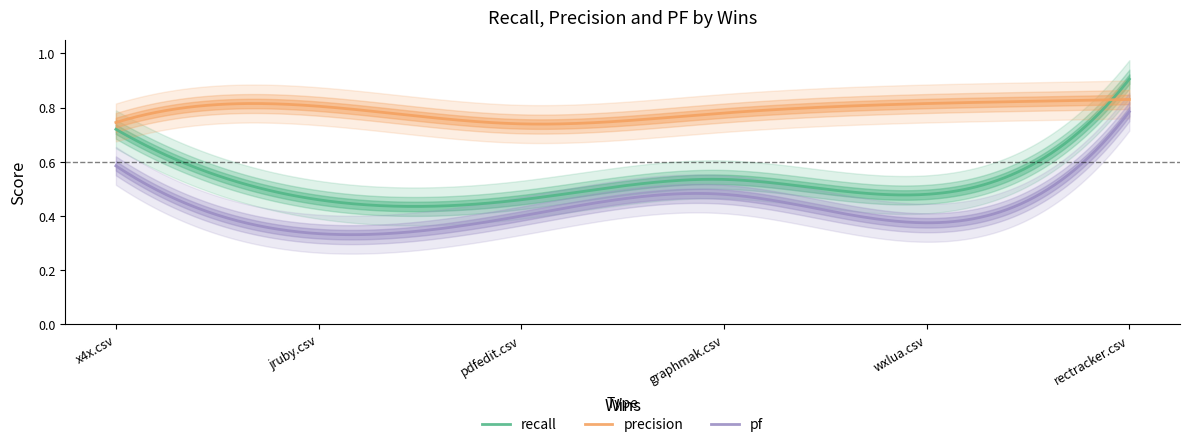

In recall, how many points are lower than both neighbors (excluding endpoints)?

2